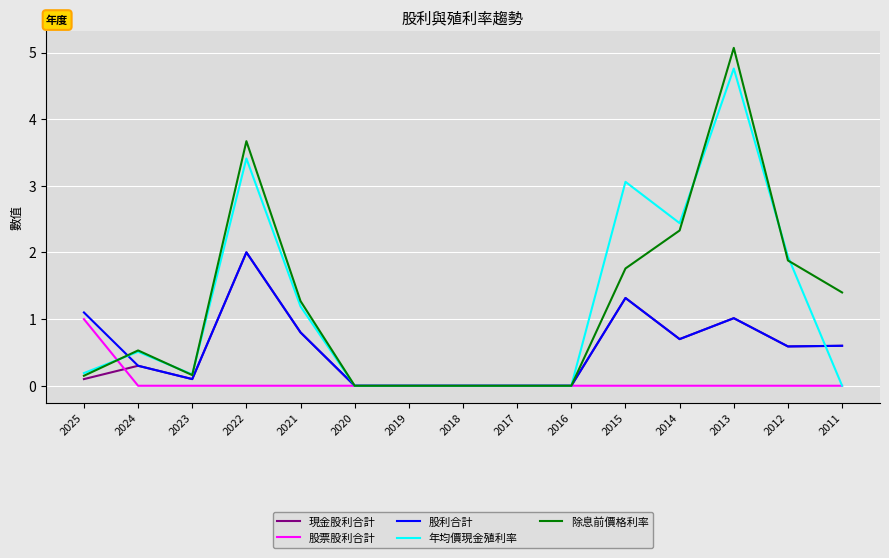

At which category is the sum across all series the highest?

2013